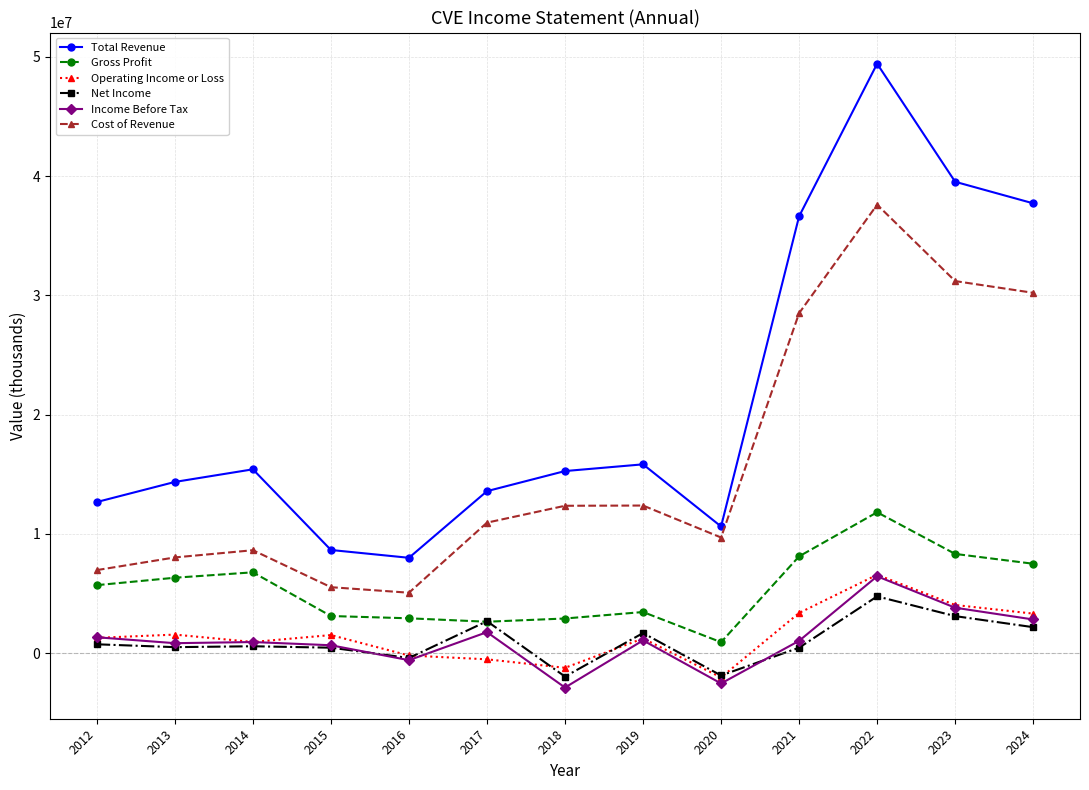

At how many categories does at least one series exceed 25567858?

4